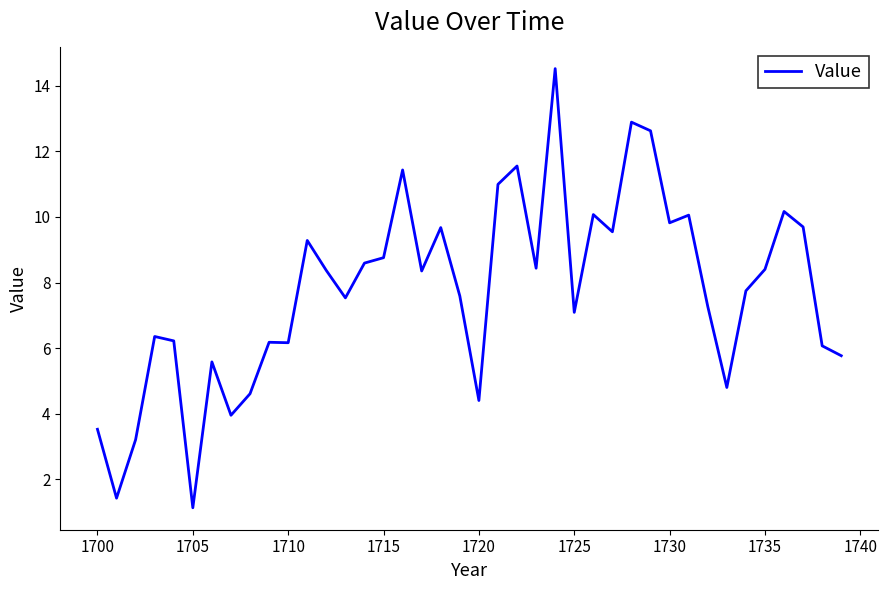

What is the greatest value displayed?

14.5